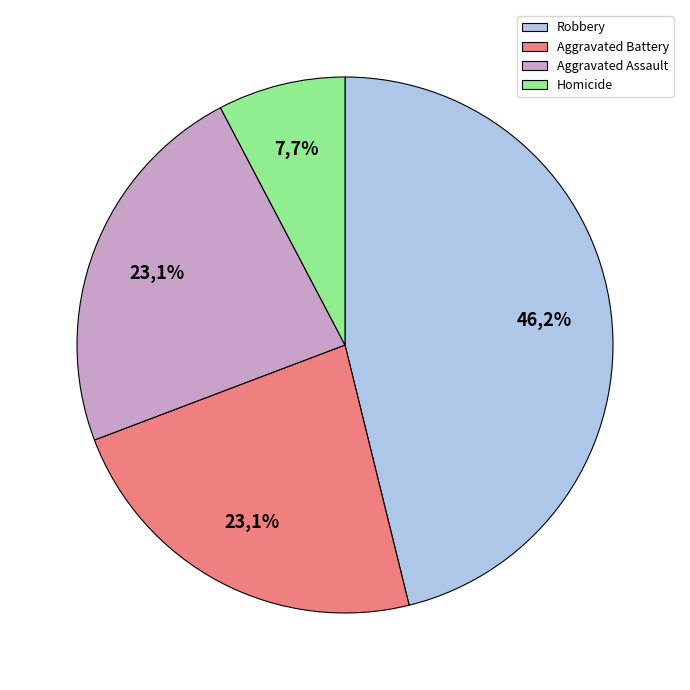

What is the ratio of the value at Homicide to the value at Aggravated Battery?

0.3